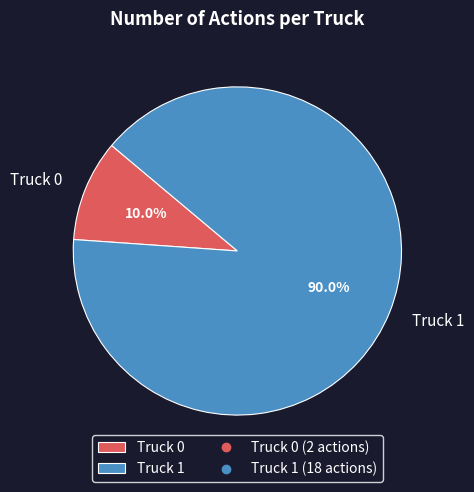

Rank the categories by value from lowest to highest.

Truck 0, Truck 1